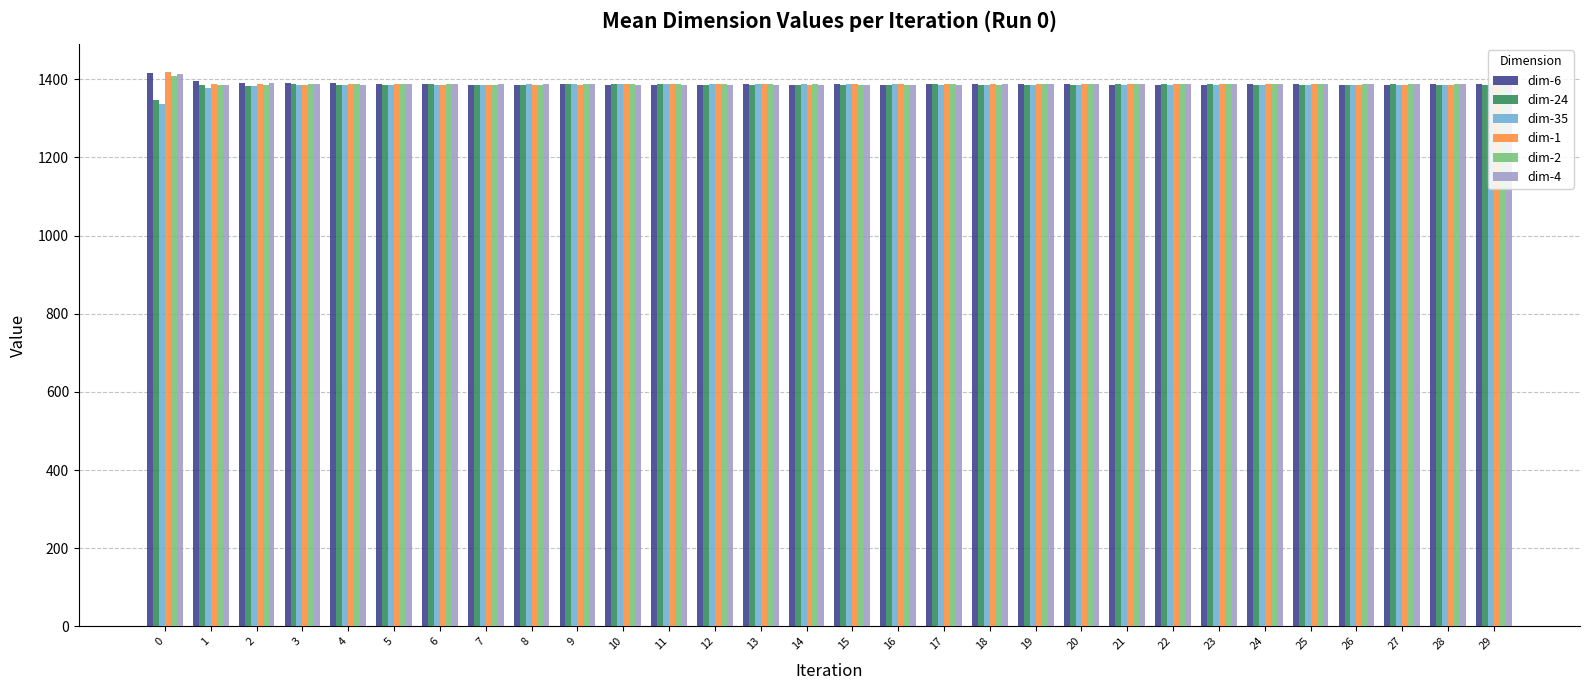

What is the difference between the maximum and minimum values in the dim-24 series?

40.8